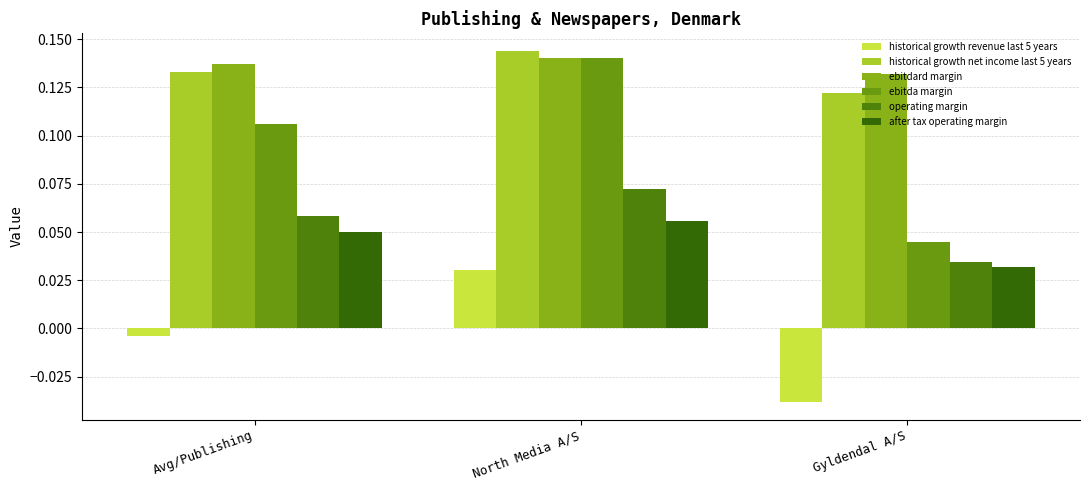

How many bars are there in total?

18